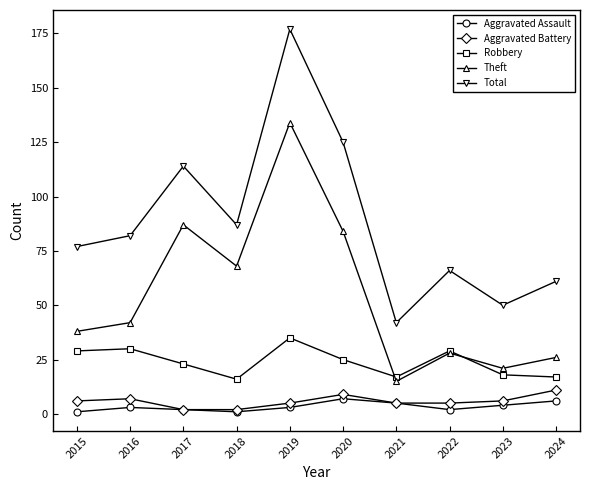

The value of Robbery at 2019 is 13. True or false?

False